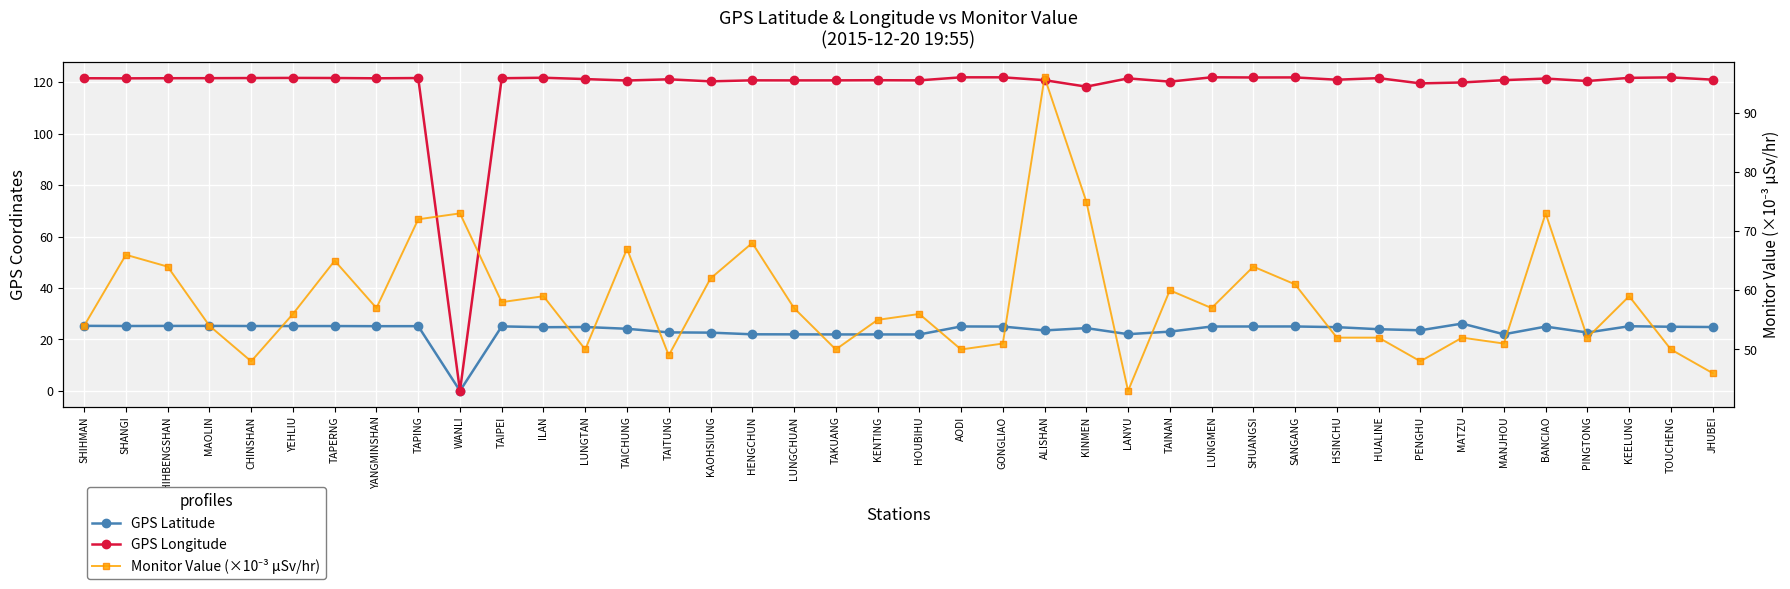

Where is the first local maximum for GPS Longitude?

YEHLIU